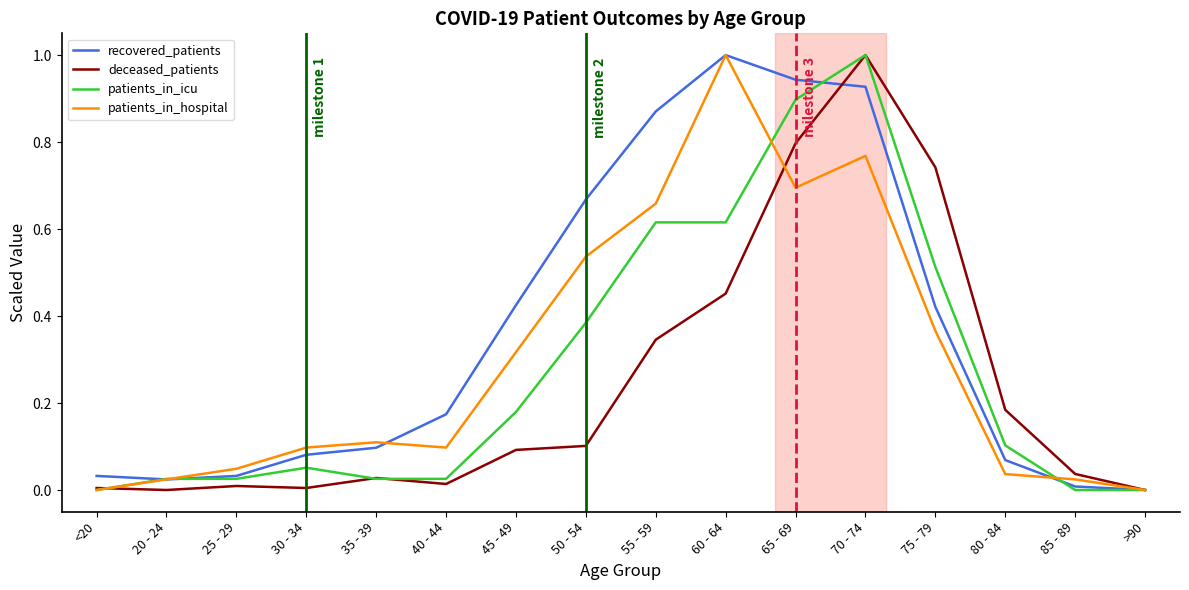

What position from the left is 20 - 24?

2